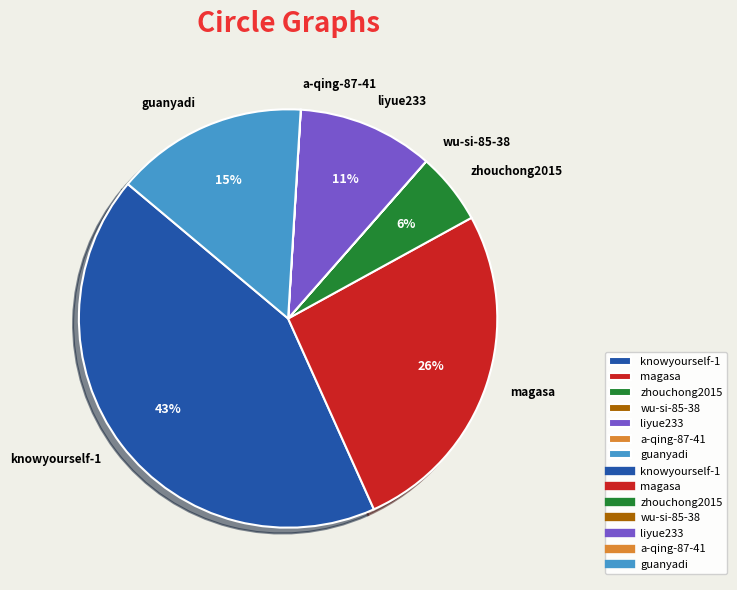

To the nearest percent, what is the average slice percentage?

14%